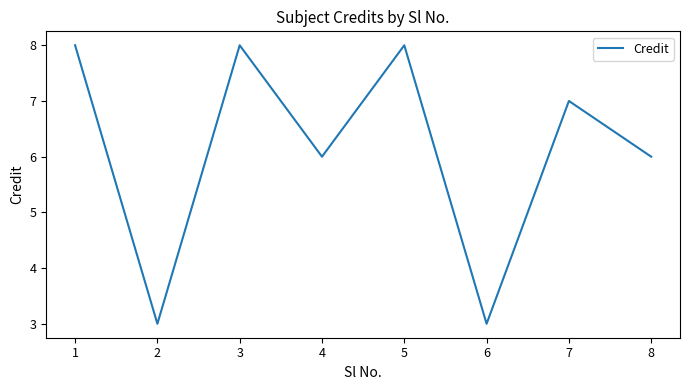

Read the value at 5.

8